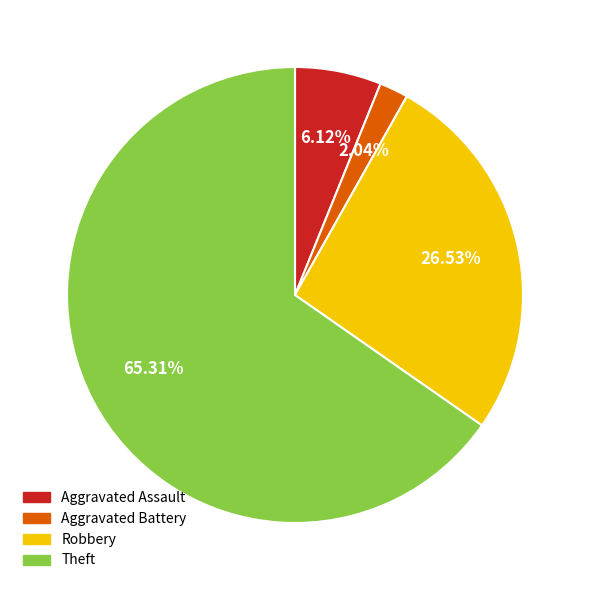

Which slice represents more than half of the pie?

Theft